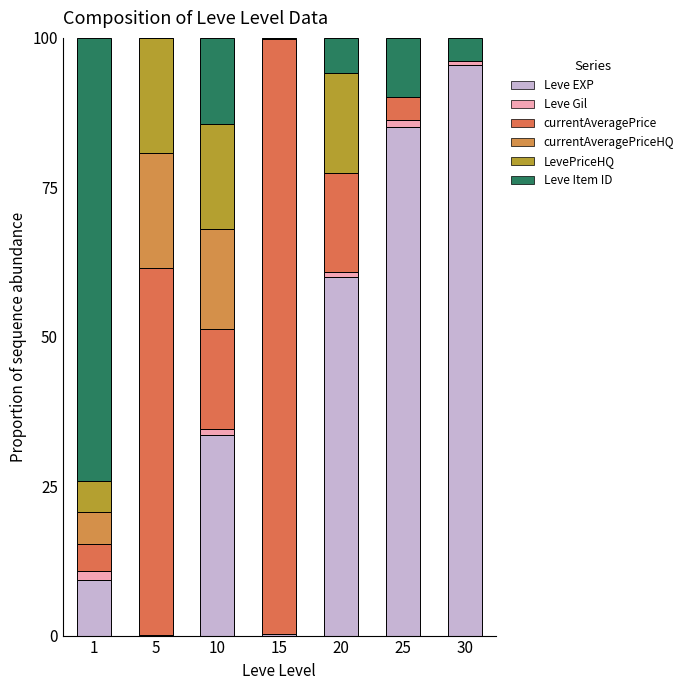

Are the bars horizontal?

No